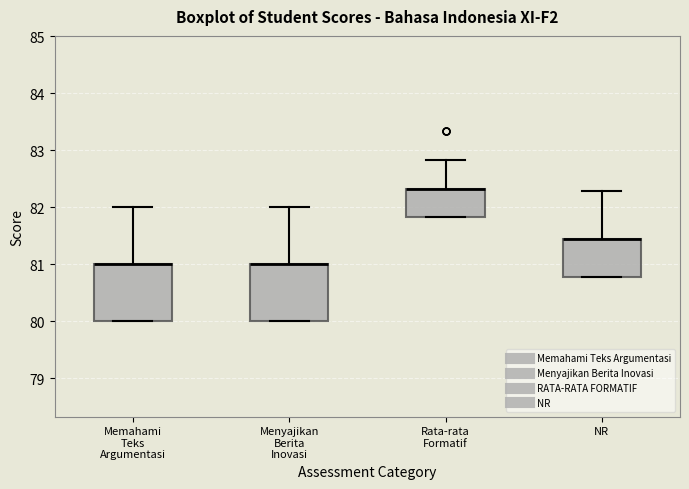

Where does the upper whisker of the box for Rata-rata Formatif end on the y-axis? The values are not printed on the chart, so give them approximately, as read against the axis.

82.8